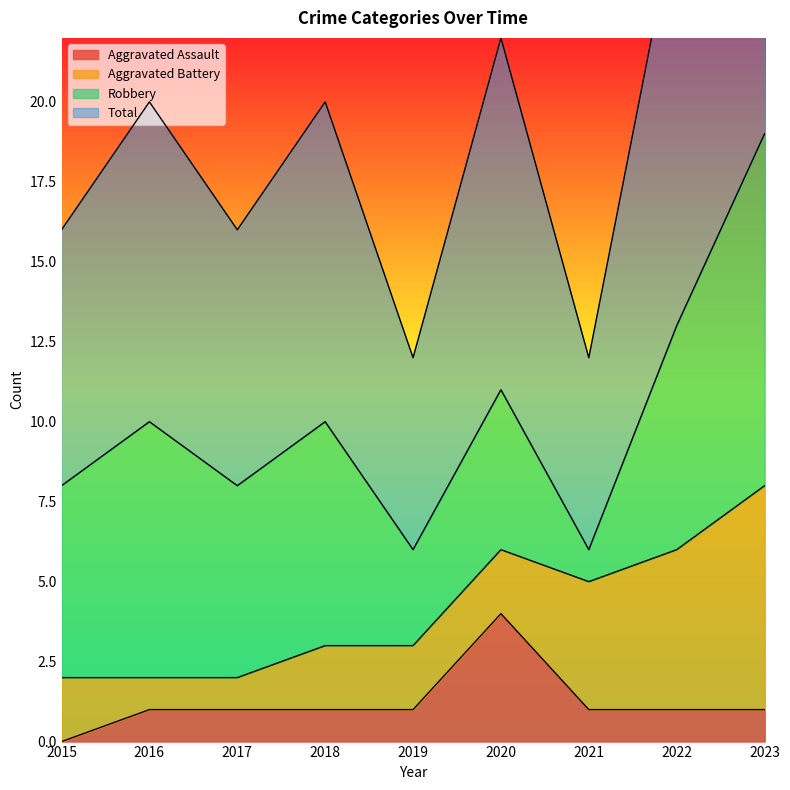

Between 2019 and 2020, which series saw the biggest shift?

Total